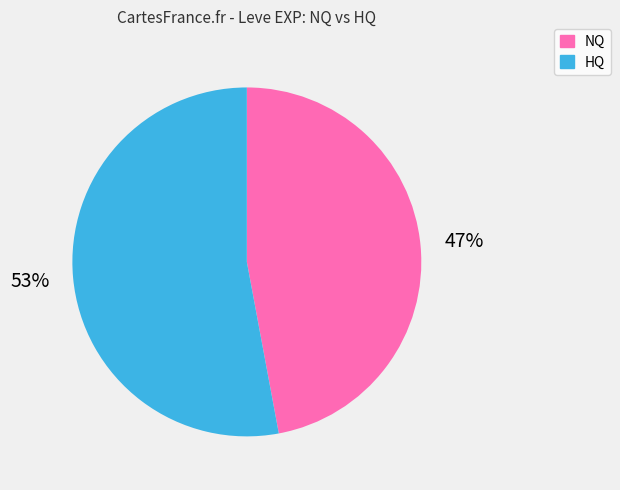

To the nearest percent, what is the difference between the largest and smallest slice percentages?

6%